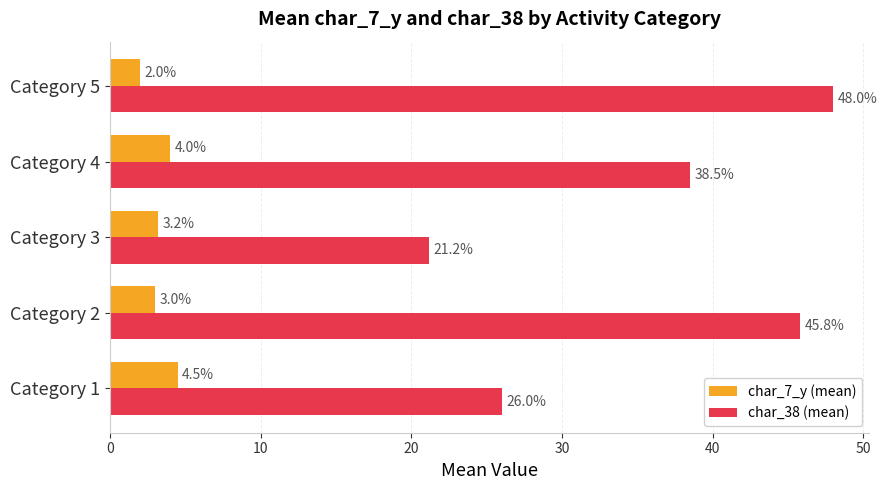

What are all the series names shown in the legend?

char_7_y (mean), char_38 (mean)